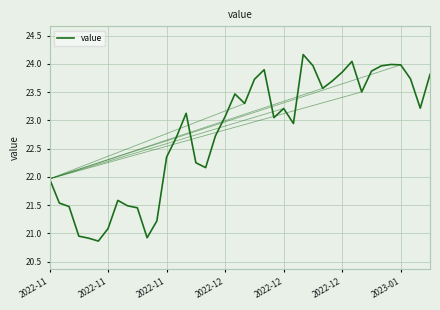

Count the number of data series in this chart.

1